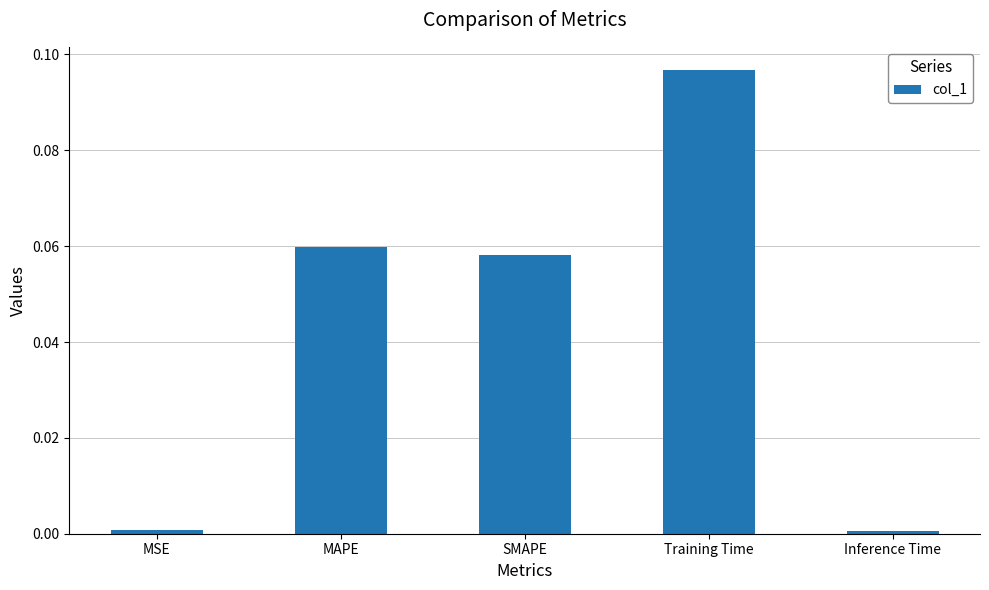

What is the change in value from Training Time to Inference Time?

-0.1